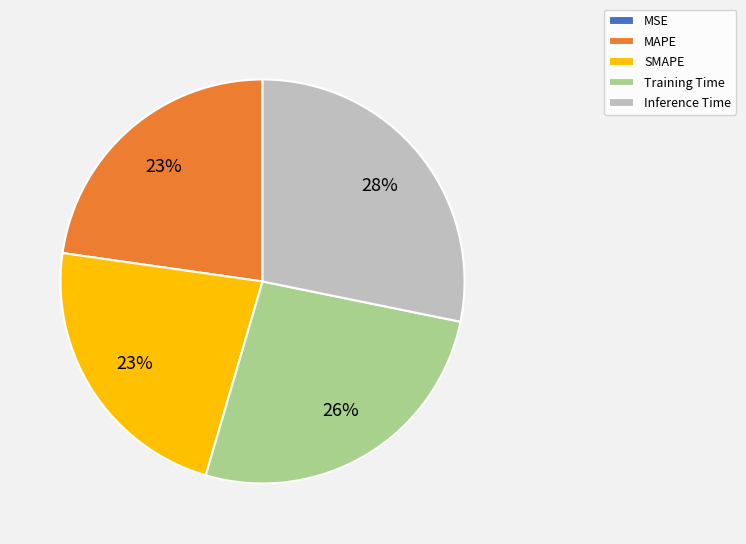

Which has a higher value, SMAPE or Inference Time?

Inference Time